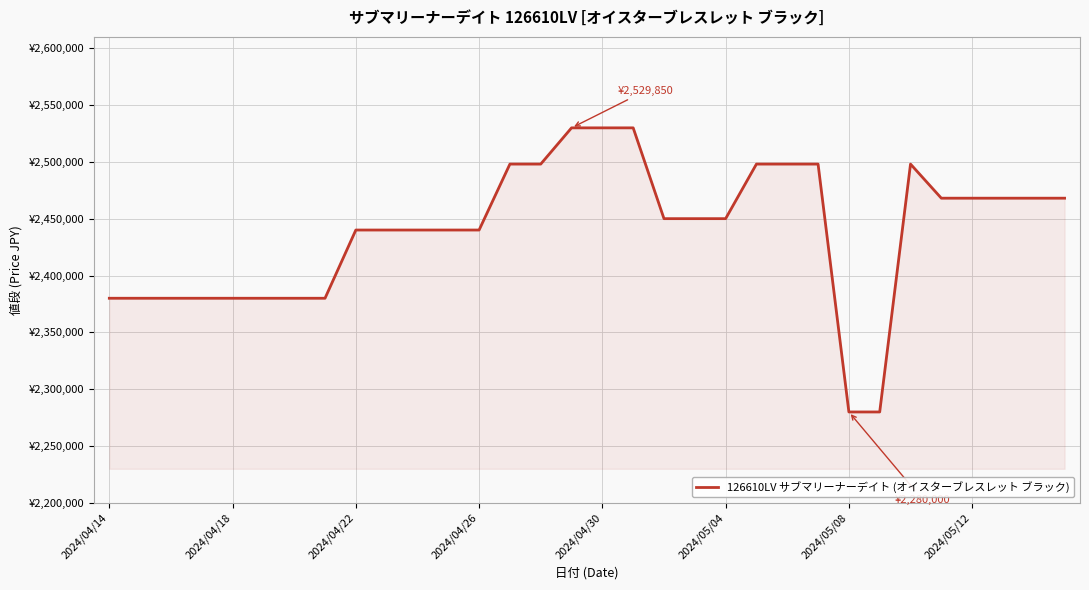

What is the difference between the second highest and second lowest values?

249850